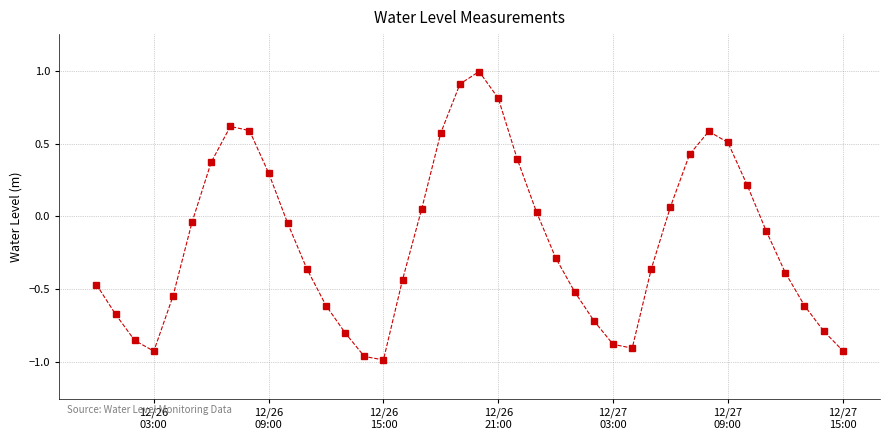

What is the value of the 20th point from the left?

0.9